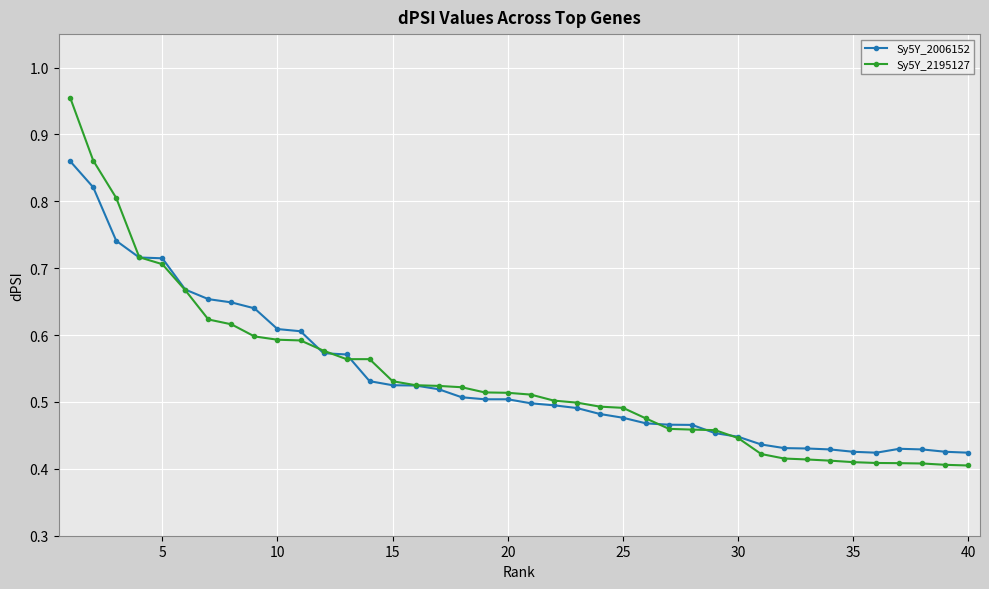

Rank the series by their maximum value, from highest to lowest.

Sy5Y_2195127, Sy5Y_2006152